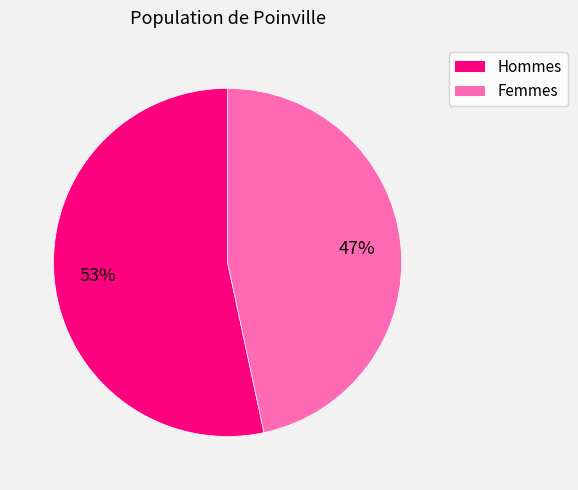

To the nearest percent, what is the average slice percentage?

50%